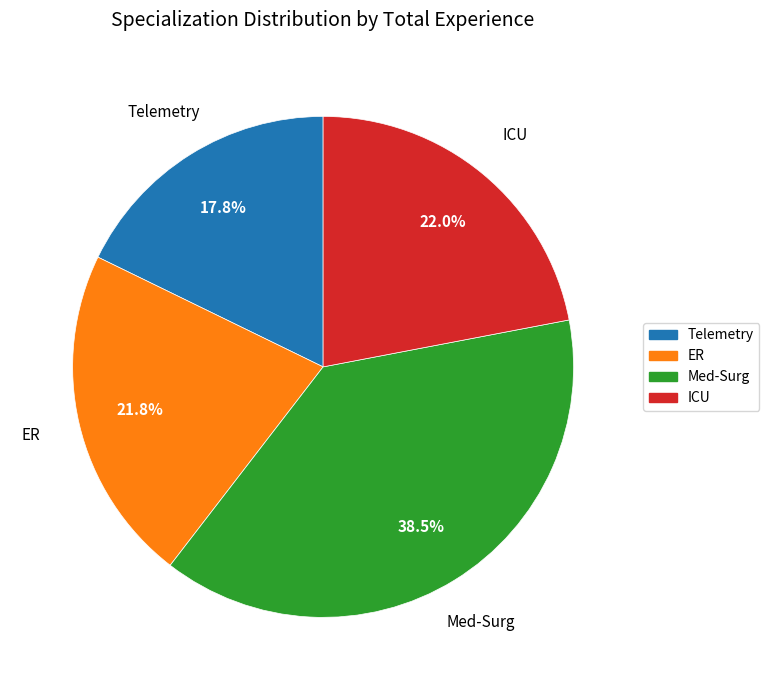

To the nearest percent, what is the difference between the largest and smallest slice percentages?

21%